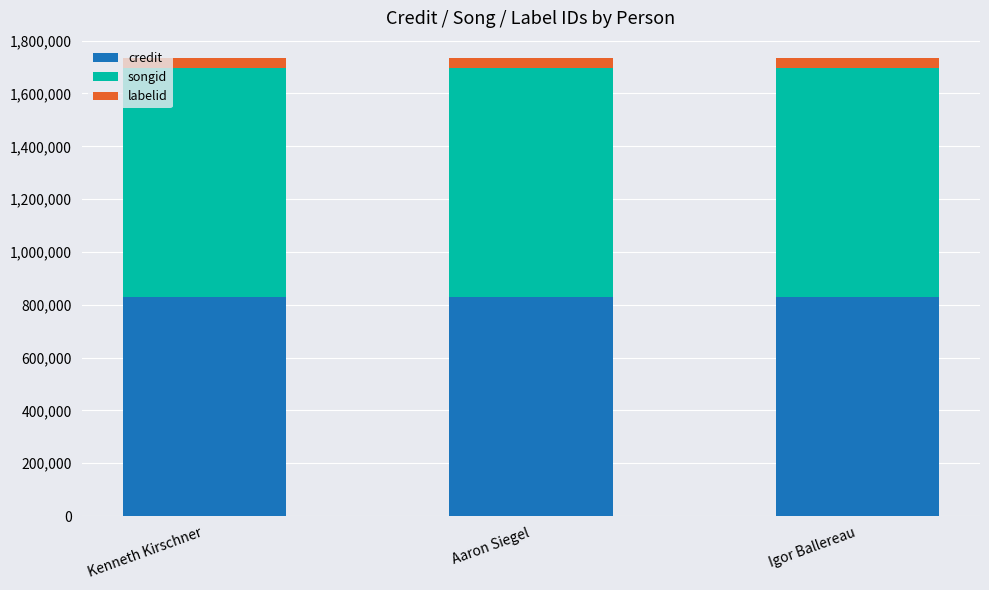

What is the maximum value for credit?

830755